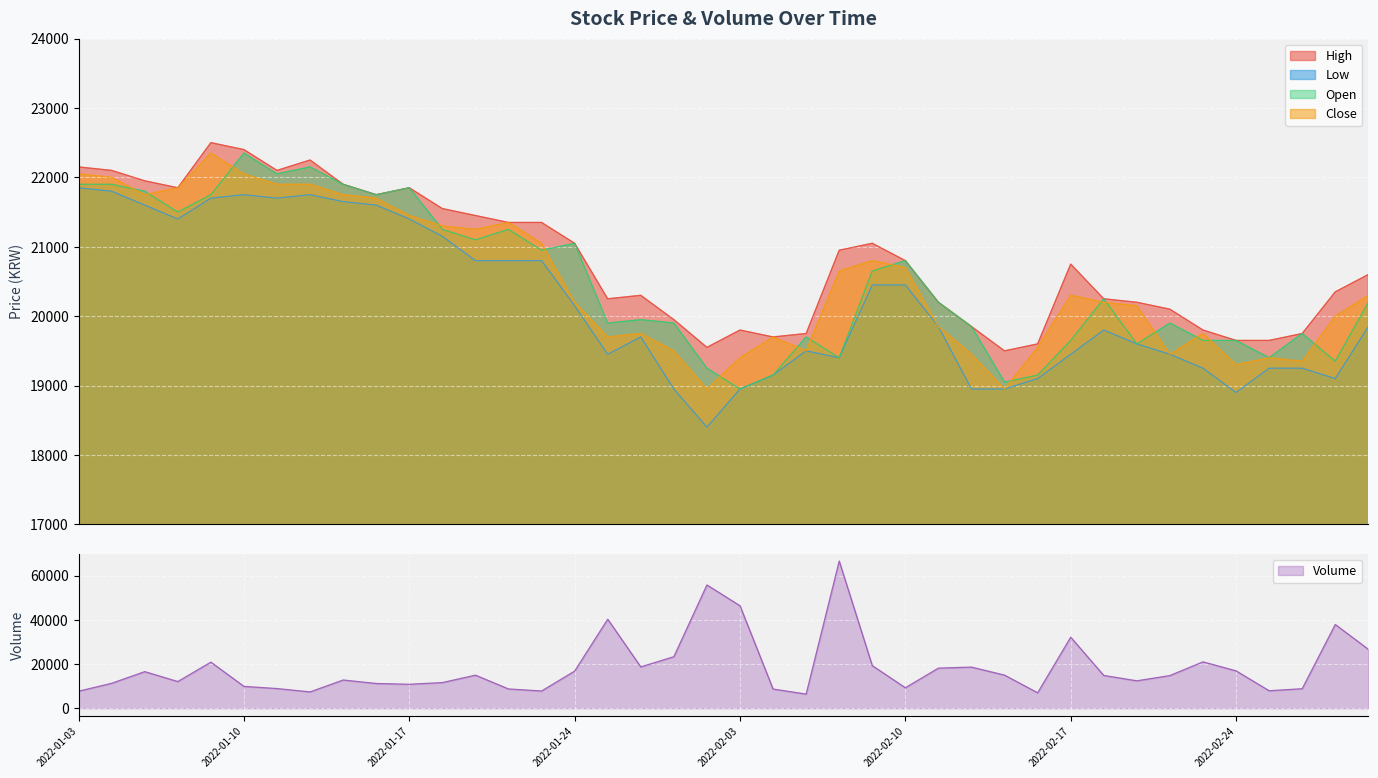

Reading left to right, extract all data points from this chart.

High: 2022-01-03=22150	2022-01-04=22100	2022-01-05=21950	2022-01-06=21850	2022-01-07=22500	2022-01-10=22400	2022-01-11=22100	2022-01-12=22250	2022-01-13=21900	2022-01-14=21750	2022-01-17=21850	2022-01-18=21550	2022-01-19=21450	2022-01-20=21350	2022-01-21=21350	2022-01-24=21050	2022-01-25=20250	2022-01-26=20300	2022-01-27=19950	2022-01-28=19550	2022-02-03=19800	2022-02-04=19700	2022-02-07=19750	2022-02-08=20950	2022-02-09=21050	2022-02-10=20800	2022-02-11=20200	2022-02-14=19850	2022-02-15=19500	2022-02-16=19600	2022-02-17=20750	2022-02-18=20250	2022-02-21=20200	2022-02-22=20100	2022-02-23=19800	2022-02-24=19650	2022-02-25=19650	2022-02-28=19750	2022-03-02=20350	2022-03-03=20600
Low: 2022-01-03=21850	2022-01-04=21800	2022-01-05=21600	2022-01-06=21400	2022-01-07=21700	2022-01-10=21750	2022-01-11=21700	2022-01-12=21750	2022-01-13=21650	2022-01-14=21600	2022-01-17=21400	2022-01-18=21150	2022-01-19=20800	2022-01-20=20800	2022-01-21=20800	2022-01-24=20150	2022-01-25=19450	2022-01-26=19700	2022-01-27=18950	2022-01-28=18400	2022-02-03=18950	2022-02-04=19150	2022-02-07=19500	2022-02-08=19400	2022-02-09=20450	2022-02-10=20450	2022-02-11=19850	2022-02-14=18950	2022-02-15=18950	2022-02-16=19100	2022-02-17=19450	2022-02-18=19800	2022-02-21=19600	2022-02-22=19450	2022-02-23=19250	2022-02-24=18900	2022-02-25=19250	2022-02-28=19250	2022-03-02=19100	2022-03-03=19850
Open: 2022-01-03=21900	2022-01-04=21900	2022-01-05=21800	2022-01-06=21500	2022-01-07=21750	2022-01-10=22350	2022-01-11=22050	2022-01-12=22150	2022-01-13=21900	2022-01-14=21750	2022-01-17=21850	2022-01-18=21250	2022-01-19=21100	2022-01-20=21250	2022-01-21=20950	2022-01-24=21050	2022-01-25=19900	2022-01-26=19950	2022-01-27=19900	2022-01-28=19250	2022-02-03=18950	2022-02-04=19150	2022-02-07=19700	2022-02-08=19400	2022-02-09=20650	2022-02-10=20800	2022-02-11=20200	2022-02-14=19850	2022-02-15=19050	2022-02-16=19150	2022-02-17=19650	2022-02-18=20250	2022-02-21=19600	2022-02-22=19900	2022-02-23=19650	2022-02-24=19650	2022-02-25=19400	2022-02-28=19750	2022-03-02=19350	2022-03-03=20200
Close: 2022-01-03=22050	2022-01-04=22000	2022-01-05=21750	2022-01-06=21850	2022-01-07=22350	2022-01-10=22050	2022-01-11=21900	2022-01-12=21900	2022-01-13=21750	2022-01-14=21700	2022-01-17=21450	2022-01-18=21300	2022-01-19=21250	2022-01-20=21350	2022-01-21=21050	2022-01-24=20200	2022-01-25=19700	2022-01-26=19750	2022-01-27=19500	2022-01-28=18950	2022-02-03=19400	2022-02-04=19700	2022-02-07=19500	2022-02-08=20650	2022-02-09=20800	2022-02-10=20700	2022-02-11=19850	2022-02-14=19450	2022-02-15=18950	2022-02-16=19550	2022-02-17=20300	2022-02-18=20200	2022-02-21=20150	2022-02-22=19450	2022-02-23=19750	2022-02-24=19300	2022-02-25=19400	2022-02-28=19350	2022-03-02=20000	2022-03-03=20300
Volume: 2022-01-03=7695	2022-01-04=11279	2022-01-05=16548	2022-01-06=12065	2022-01-07=20846	2022-01-10=9878	2022-01-11=8900	2022-01-12=7384	2022-01-13=12766	2022-01-14=11189	2022-01-17=10837	2022-01-18=11595	2022-01-19=14955	2022-01-20=8718	2022-01-21=7799	2022-01-24=16790	2022-01-25=40255	2022-01-26=18695	2022-01-27=23307	2022-01-28=55742	2022-02-03=46331	2022-02-04=8679	2022-02-07=6394	2022-02-08=66563	2022-02-09=19251	2022-02-10=9268	2022-02-11=18133	2022-02-14=18598	2022-02-15=14967	2022-02-16=6974	2022-02-17=32120	2022-02-18=14820	2022-02-21=12402	2022-02-22=14775	2022-02-23=20984	2022-02-24=16898	2022-02-25=7909	2022-02-28=8825	2022-03-02=37873	2022-03-03=26642